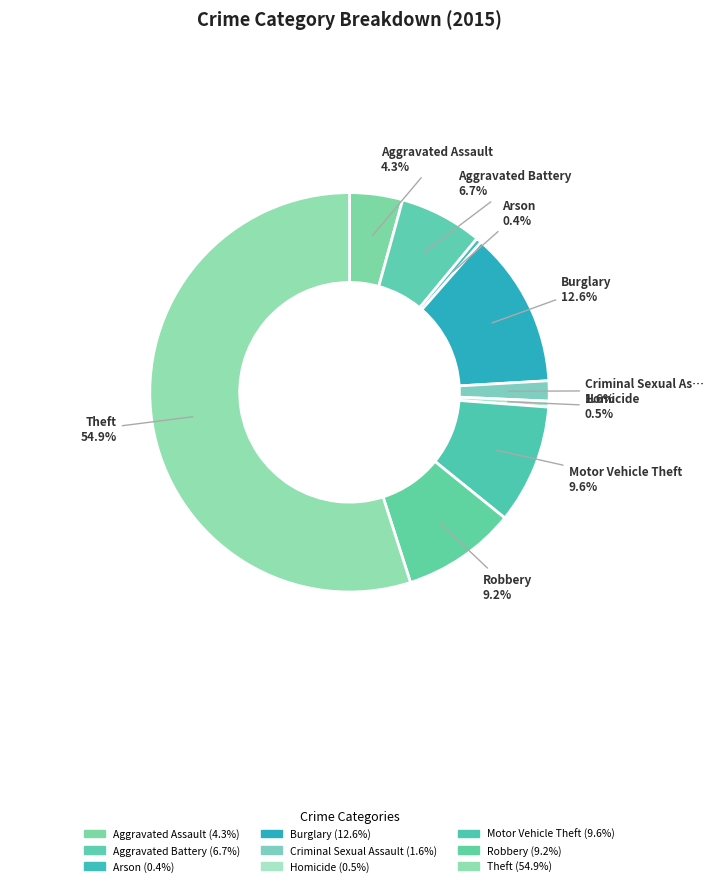

What is the smallest slice in the pie chart?

Arson